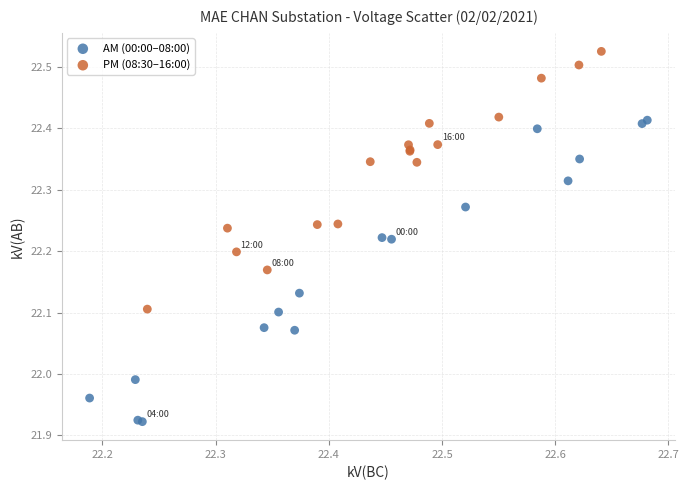

Which series contains the lowest Y value?

AM (00:00–08:00)